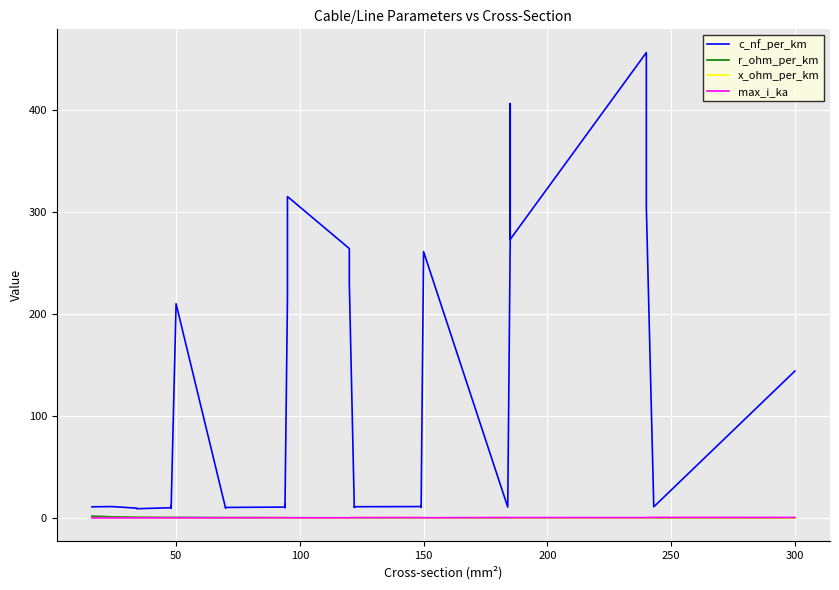

Reading right to left, extract all data points from this chart.

c_nf_per_km: 144.0	11.0	304.0	304.0	456.0	273.0	406.0	273.0	10.8	261.0	10.5	11.2	11.1	10.3	230.0	264.0	315.0	216.0	10.0	13.2	10.8	10.4	9.7	210.0	9.5	12.2	10.1	9.2	9.7	11.2	11.0
r_ohm_per_km: 0.1	0.1	0.1	0.1	0.1	0.2	0.2	0.2	0.2	0.2	0.2	0.2	0.2	0.2	0.3	0.2	0.3	0.3	0.3	0.3	0.3	0.4	0.4	0.6	0.6	0.6	0.6	0.8	0.8	1.2	1.9
x_ohm_per_km: 0.1	0.3	0.1	0.1	0.1	0.2	0.1	0.1	0.3	0.1	0.3	0.3	0.3	0.3	0.1	0.1	0.1	0.1	0.3	0.3	0.3	0.3	0.4	0.1	0.4	0.3	0.3	0.4	0.4	0.3	0.3
max_i_ka: 0.6	0.6	0.5	0.4	0.4	0.5	0.4	0.4	0.5	0.3	0.5	0.5	0.4	0.4	0.3	0.2	0.2	0.3	0.3	0.3	0.3	0.3	0.3	0.1	0.2	0.2	0.2	0.2	0.2	0.1	0.1